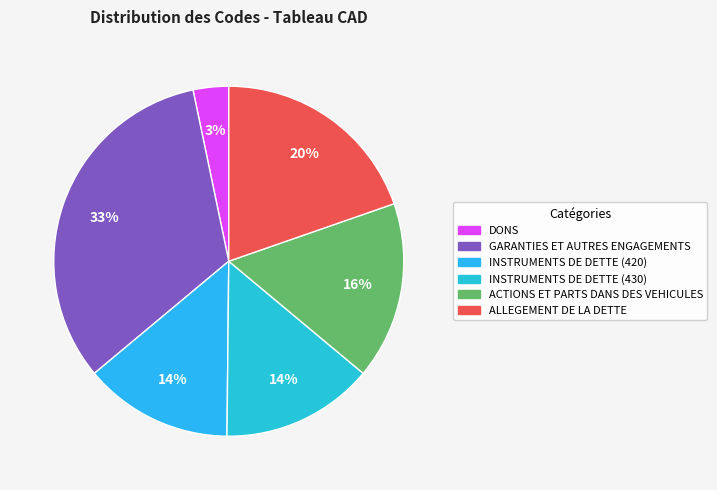

Combined, what portion of the pie is ALLEGEMENT DE LA DETTE and INSTRUMENTS DE DETTE (430)?

33.8%